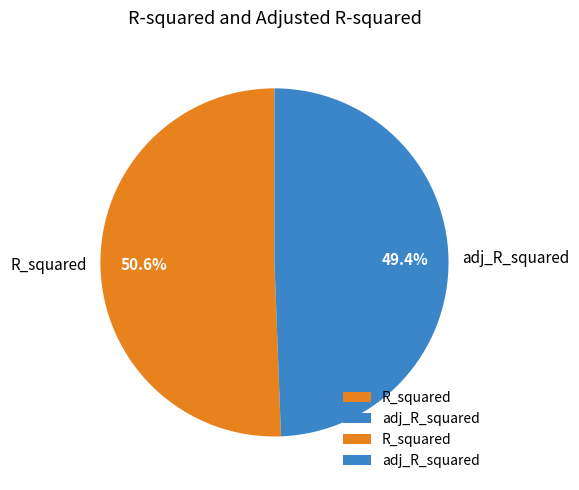

Count the number of slices in the pie.

2